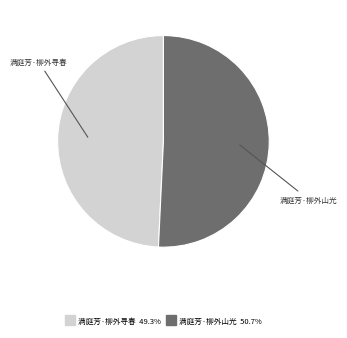

Which slice is the largest?

满庭芳·柳外山光